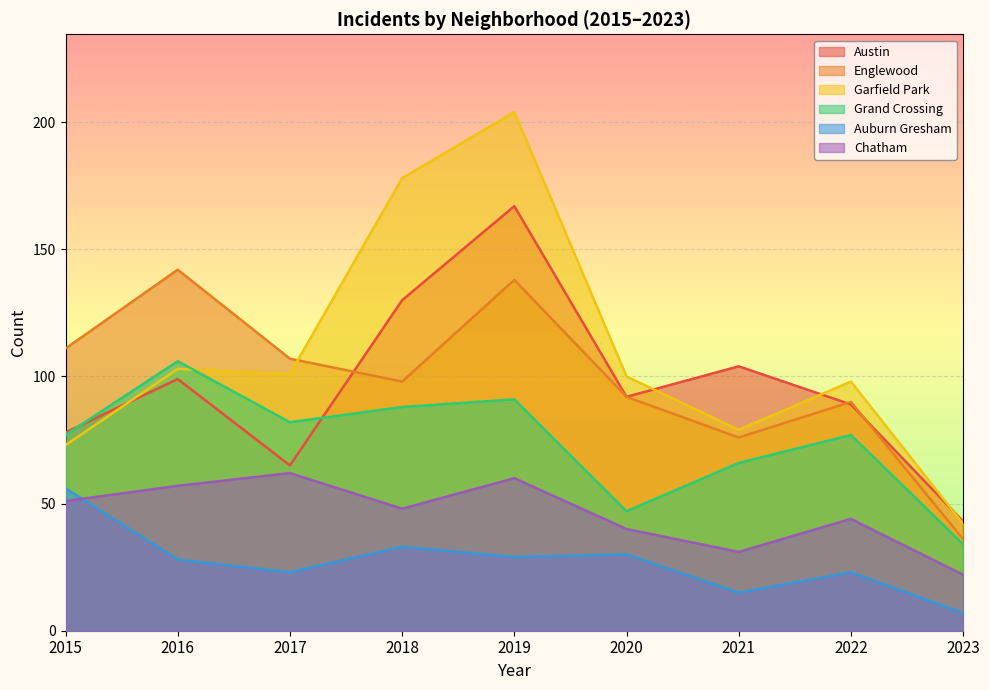

In Grand Crossing, how many points are lower than both neighbors (excluding endpoints)?

2